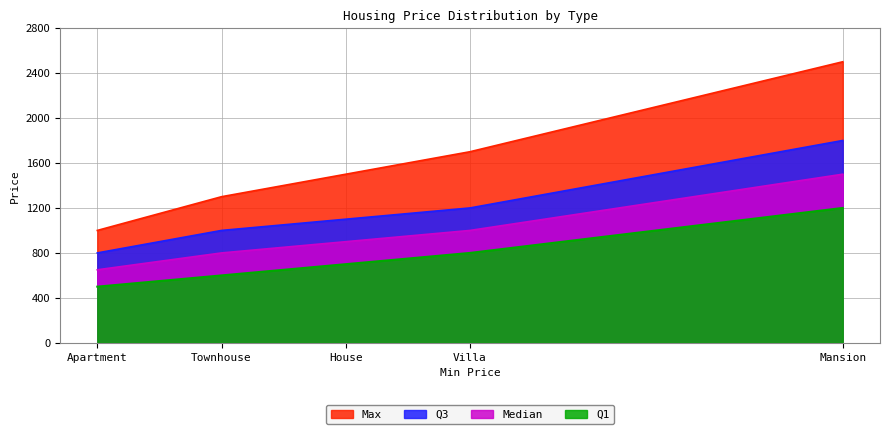

What position from the left is Apartment?

1